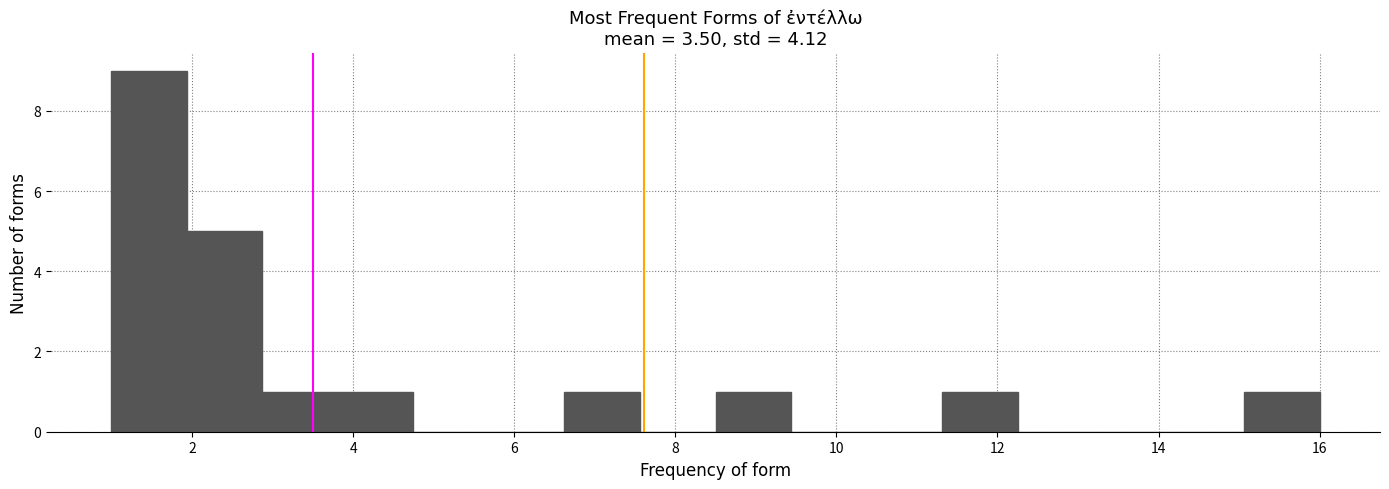

Over which range of the x-axis is the bar tallest?

1.0 to 2.0